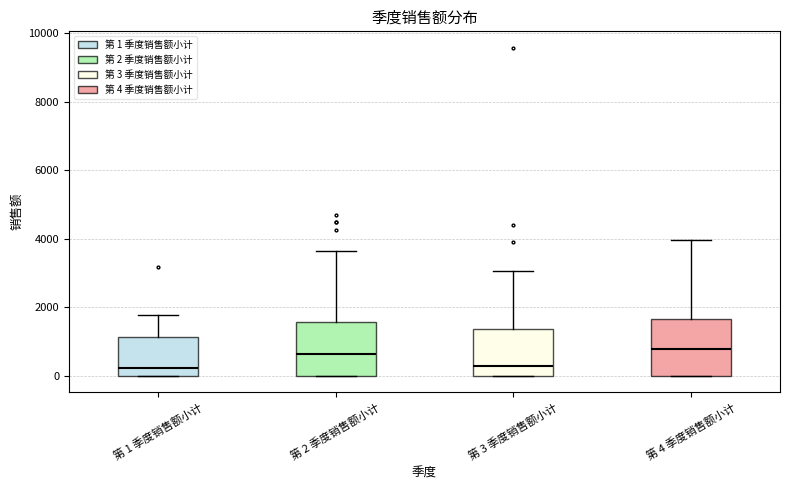

Reading left to right, transcribe this box plot: for each box, give where its median line is, the range the box spans, and where its two whiskers end, as read against the y-axis. The values are not printed on the chart, so give them approximately, as read against the axis.

第 1 季度销售额小计: median 200, box 0 to 1200, whiskers 0 to 1800
第 2 季度销售额小计: median 600, box 0 to 1600, whiskers 0 to 3600
第 3 季度销售额小计: median 200, box 0 to 1400, whiskers 0 to 3000
第 4 季度销售额小计: median 800, box 0 to 1600, whiskers 0 to 4000